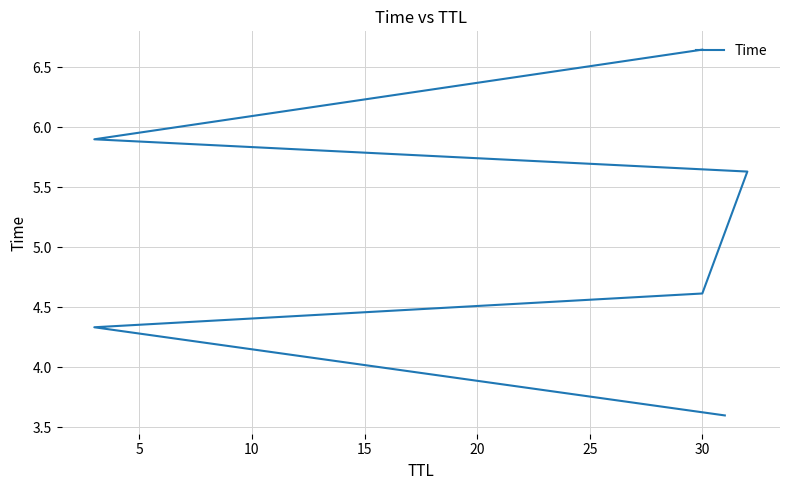

What is the sum of all values?

30.7